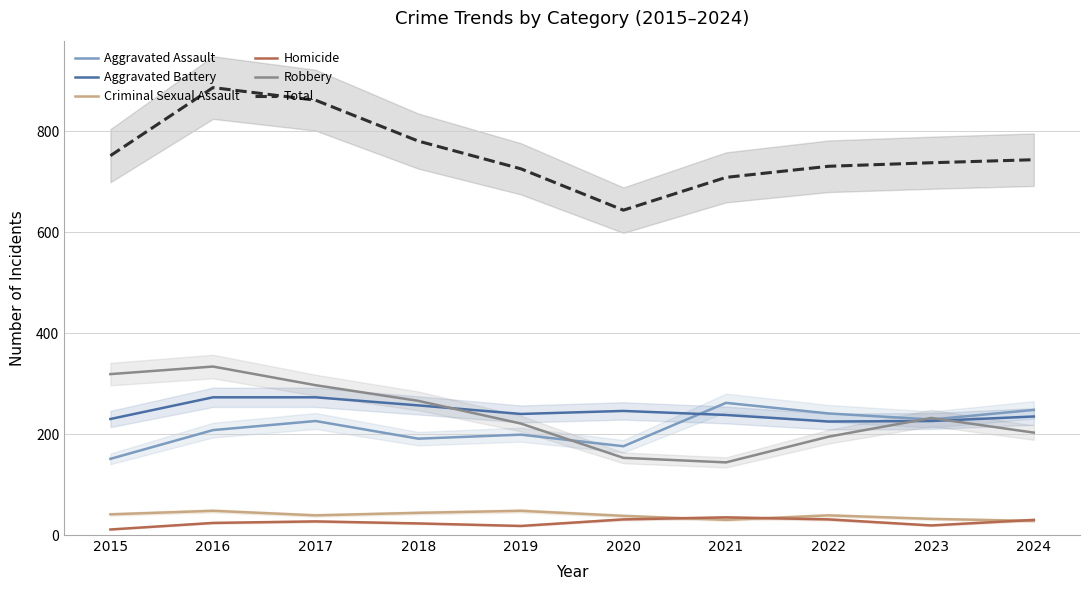

Count the number of data series in this chart.

6